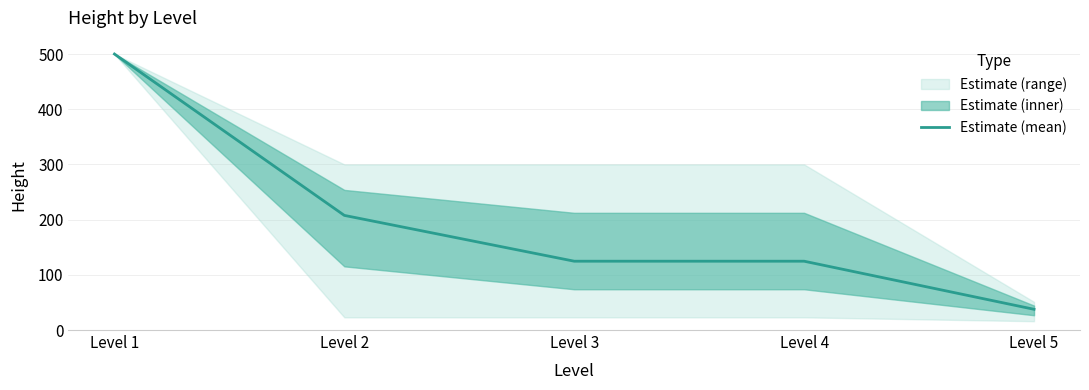

The value at Level 3 is 124.7. True or false?

True